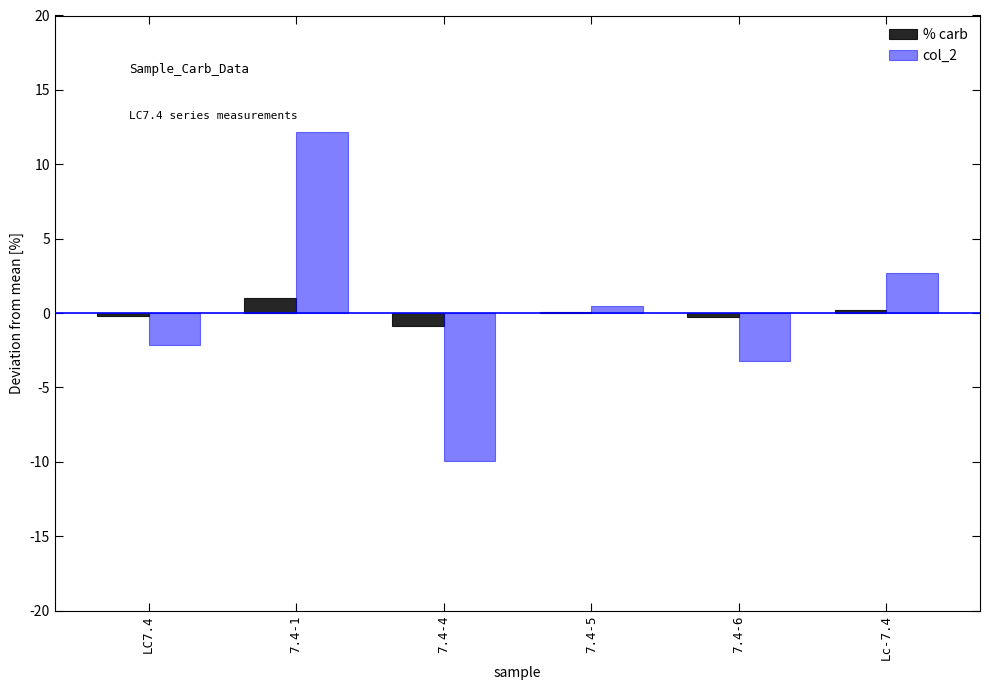

True or false: col_2 has a value of 12.1 at 7.4-1.

True